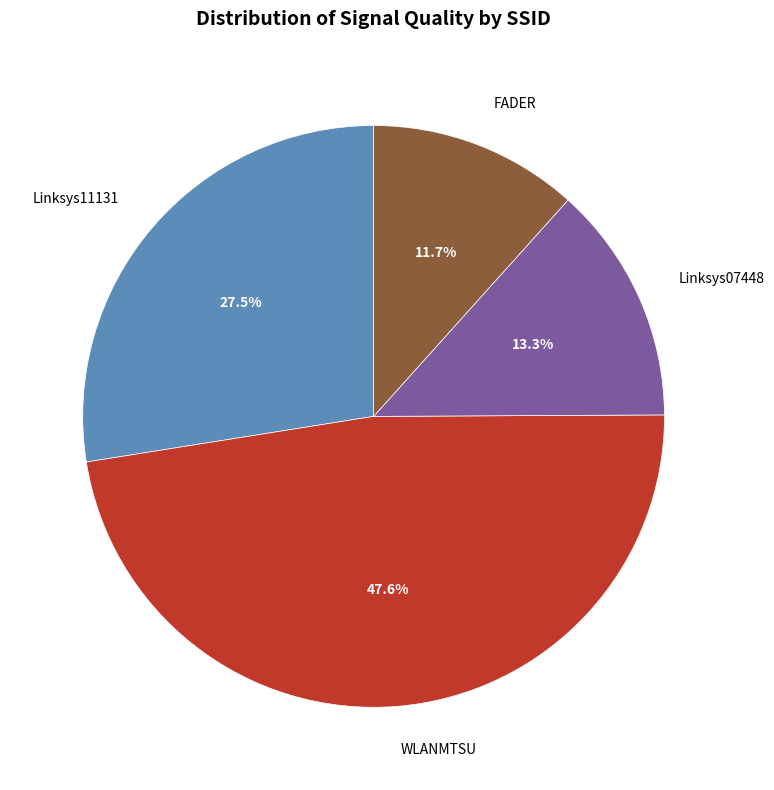

How many segments does this pie chart have?

4